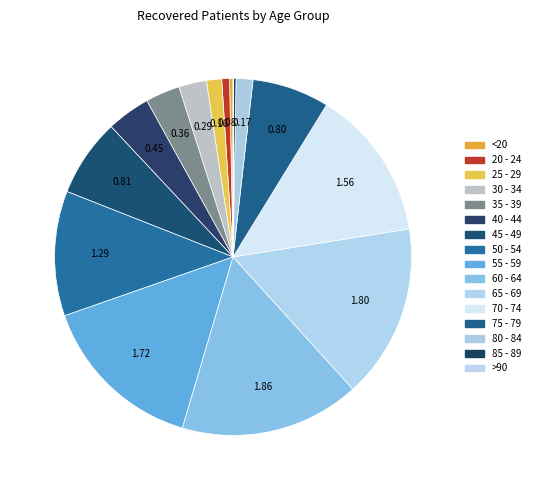

To the nearest percent, what is the combined percentage of 50 - 54 and 25 - 29?

13%